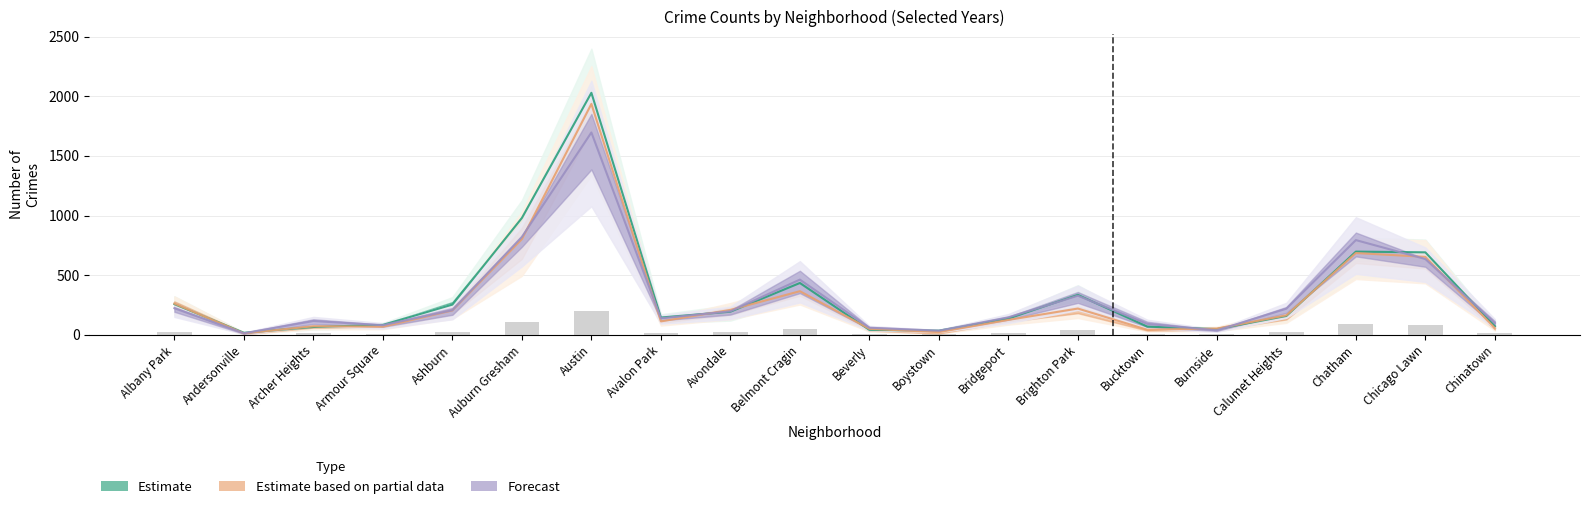

What is the label of the 17th bar from the right?

Armour Square